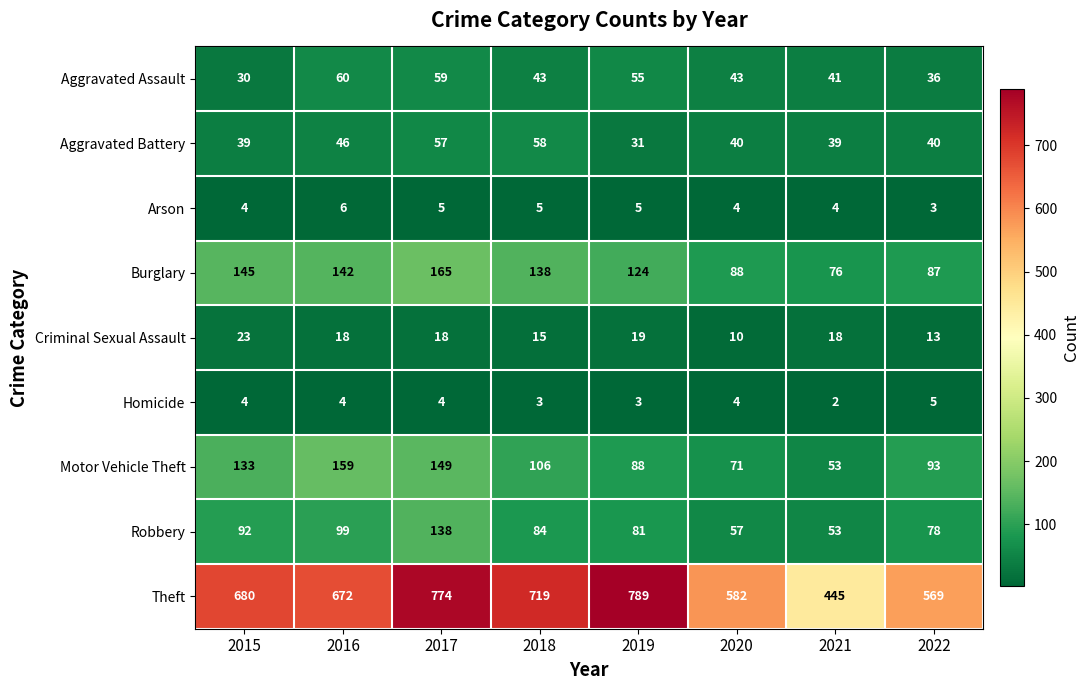

Where does the Arson series first go above 5?

2016